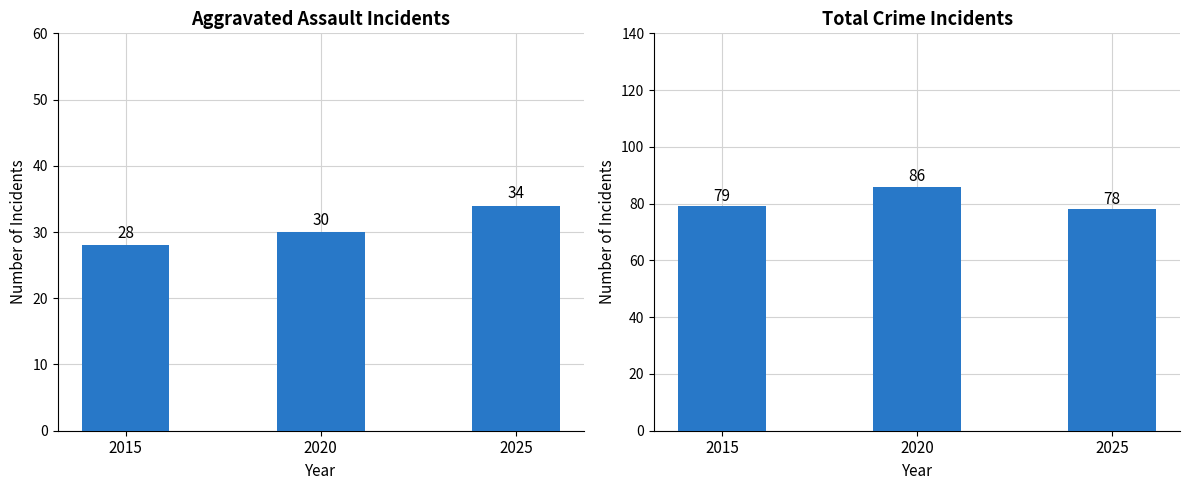

List the labels in order of Aggravated Assault value, largest first.

2025, 2020, 2015